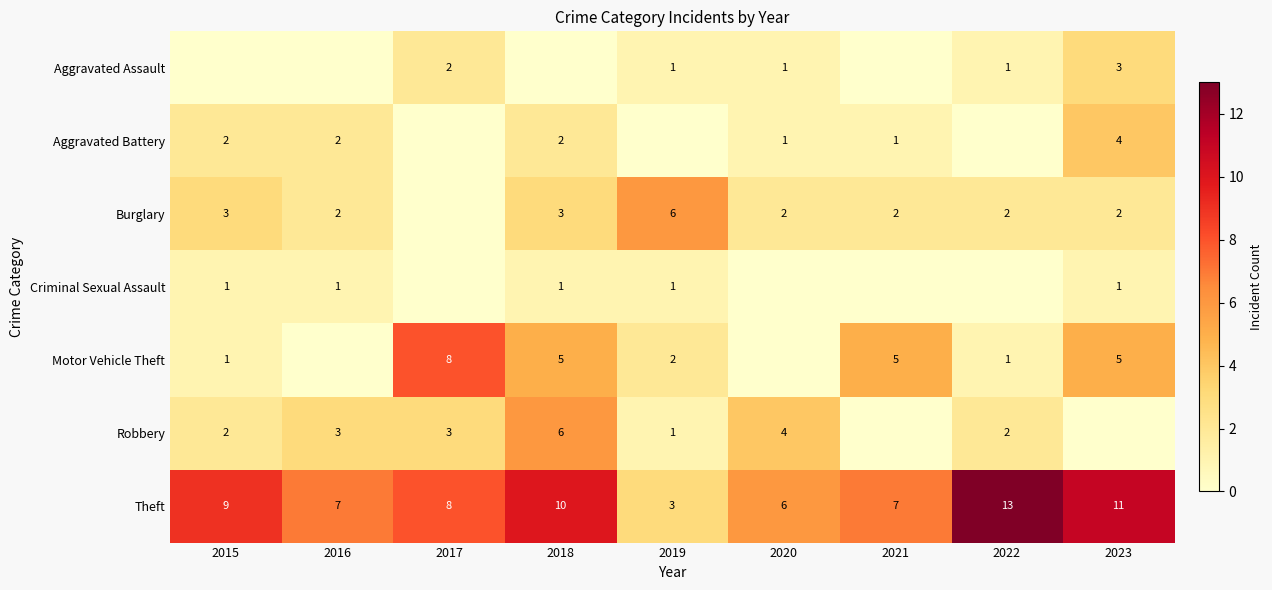

Is it true that Robbery equals 1 at 2019?

True